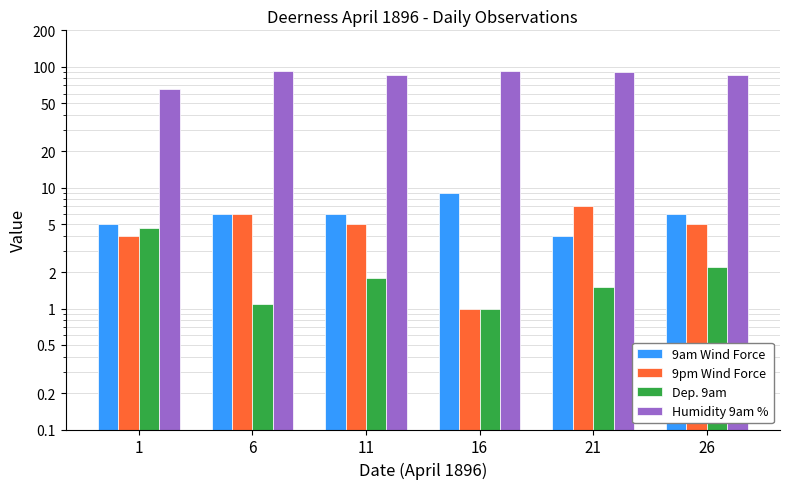

Reading right to left, list all the values displayed in this chart.

9am Wind Force: 26=6.0	21=4.0	16=9.0	11=6.0	6=6.0	1=5.0
9pm Wind Force: 26=5.0	21=7.0	16=1.0	11=5.0	6=6.0	1=4.0
Dep. 9am: 26=2.2	21=1.5	16=1.0	11=1.8	6=1.1	1=4.6
Humidity 9am %: 26=85.0	21=90.0	16=92.0	11=85.0	6=92.0	1=65.0